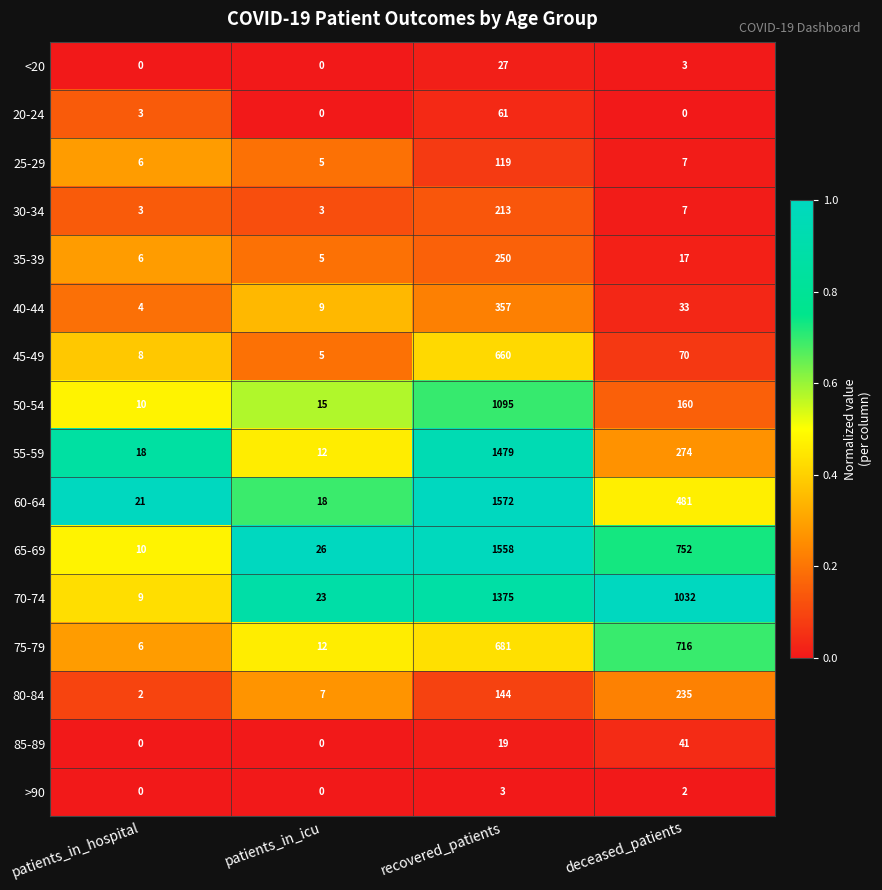

Rank the series by their maximum value, from highest to lowest.

60-64, 65-69, 55-59, 70-74, 50-54, 75-79, 45-49, 40-44, 35-39, 80-84, 30-34, 25-29, 20-24, 85-89, <20, >90